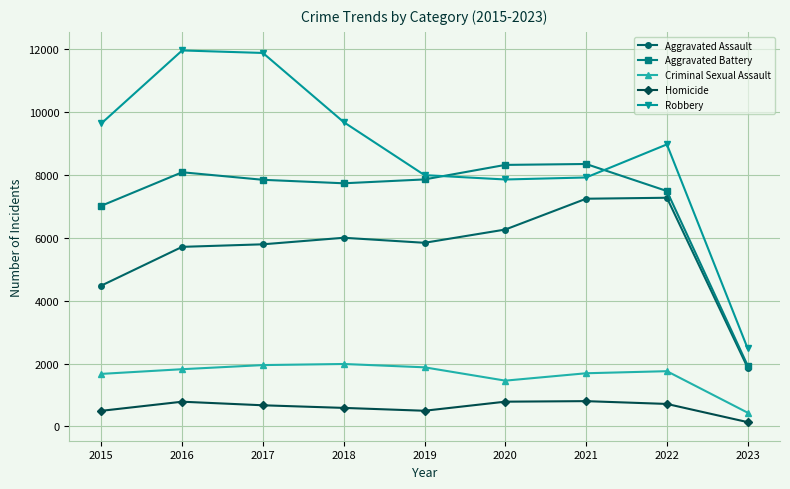

The value of Criminal Sexual Assault at 2015 is 2900. True or false?

False